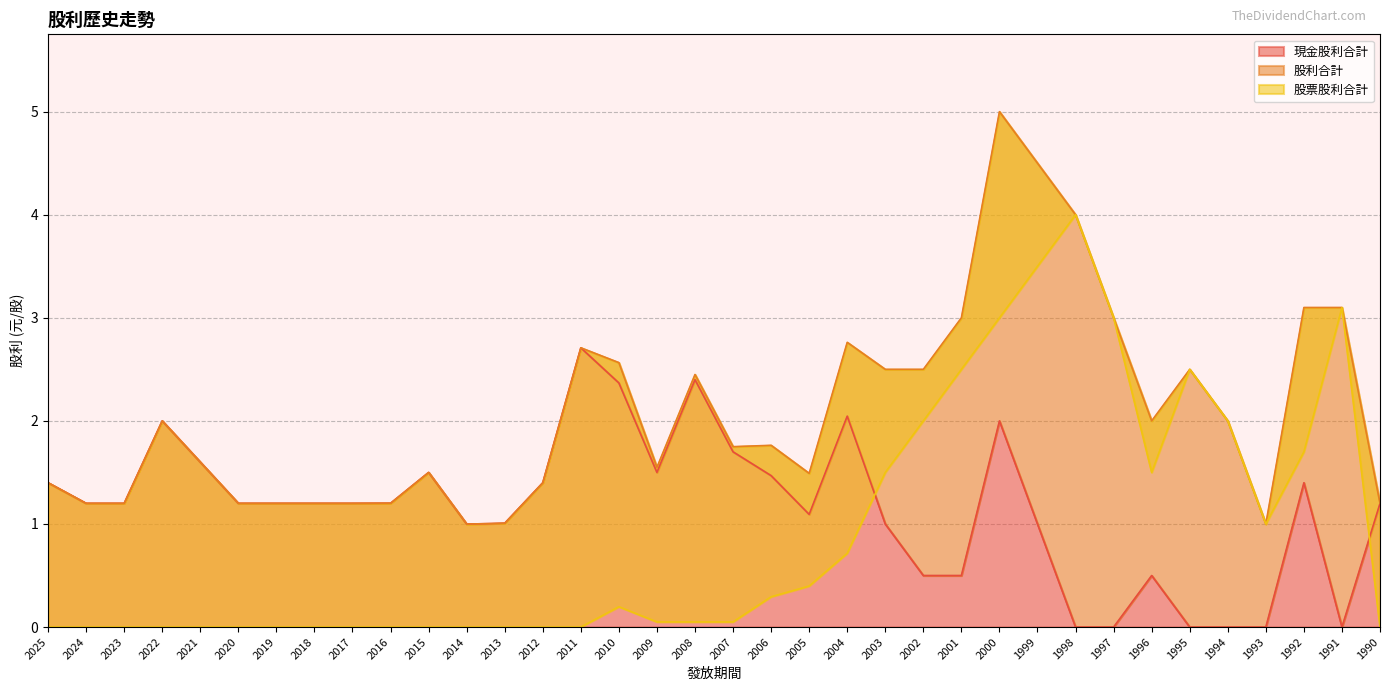

How many values in 股票股利合計 are above zero?

20